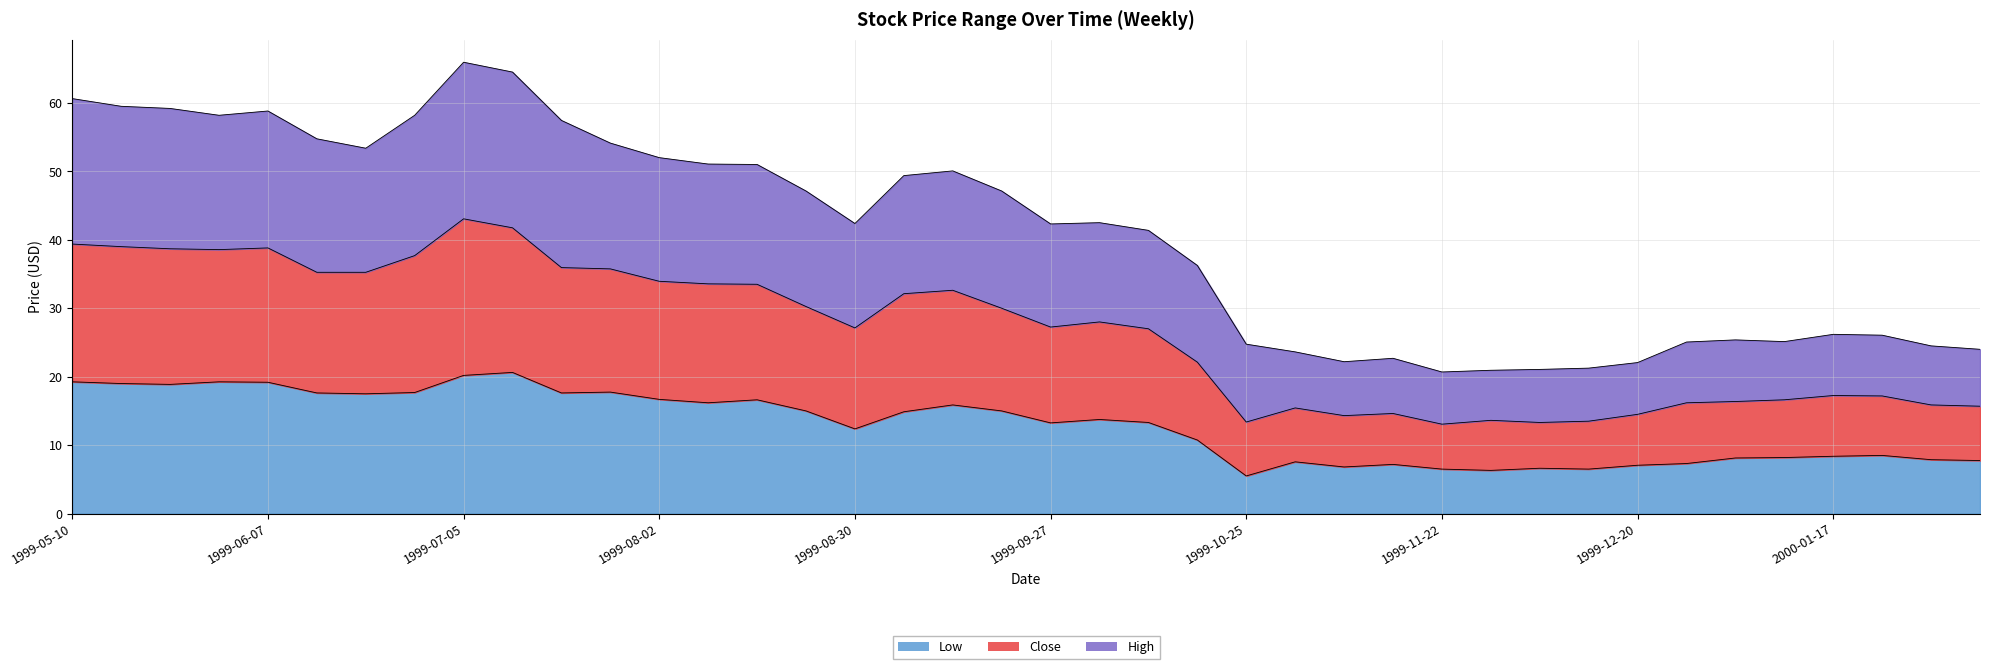

Reading left to right, what are all the values shown in this chart?

Low: 1999-05-10=19.2	1999-05-17=19.0	1999-05-24=18.9	1999-05-31=19.2	1999-06-07=19.2	1999-06-14=17.6	1999-06-21=17.5	1999-06-28=17.7	1999-07-05=20.2	1999-07-12=20.6	1999-07-19=17.6	1999-07-26=17.8	1999-08-02=16.7	1999-08-09=16.2	1999-08-16=16.6	1999-08-23=15.0	1999-08-30=12.4	1999-09-06=14.9	1999-09-13=15.9	1999-09-20=15.0	1999-09-27=13.2	1999-10-04=13.8	1999-10-11=13.3	1999-10-18=10.8	1999-10-25=5.5	1999-11-01=7.6	1999-11-08=6.8	1999-11-15=7.2	1999-11-22=6.5	1999-11-29=6.3	1999-12-06=6.6	1999-12-13=6.5	1999-12-20=7.1	1999-12-27=7.3	2000-01-03=8.1	2000-01-10=8.2	2000-01-17=8.4	2000-01-24=8.5	2000-01-31=7.9	2000-02-07=7.8
Close: 1999-05-10=39.4	1999-05-17=39.0	1999-05-24=38.7	1999-05-31=38.6	1999-06-07=38.8	1999-06-14=35.2	1999-06-21=35.2	1999-06-28=37.7	1999-07-05=43.1	1999-07-12=41.8	1999-07-19=35.9	1999-07-26=35.8	1999-08-02=33.9	1999-08-09=33.6	1999-08-16=33.5	1999-08-23=30.2	1999-08-30=27.1	1999-09-06=32.1	1999-09-13=32.6	1999-09-20=30.0	1999-09-27=27.2	1999-10-04=28.0	1999-10-11=27.0	1999-10-18=22.1	1999-10-25=13.4	1999-11-01=15.4	1999-11-08=14.3	1999-11-15=14.6	1999-11-22=13.1	1999-11-29=13.6	1999-12-06=13.3	1999-12-13=13.5	1999-12-20=14.5	1999-12-27=16.2	2000-01-03=16.4	2000-01-10=16.6	2000-01-17=17.2	2000-01-24=17.2	2000-01-31=15.9	2000-02-07=15.7
High: 1999-05-10=60.6	1999-05-17=59.5	1999-05-24=59.2	1999-05-31=58.2	1999-06-07=58.8	1999-06-14=54.8	1999-06-21=53.4	1999-06-28=58.2	1999-07-05=65.9	1999-07-12=64.5	1999-07-19=57.4	1999-07-26=54.1	1999-08-02=52.0	1999-08-09=51.1	1999-08-16=51.0	1999-08-23=47.1	1999-08-30=42.4	1999-09-06=49.4	1999-09-13=50.1	1999-09-20=47.1	1999-09-27=42.3	1999-10-04=42.5	1999-10-11=41.4	1999-10-18=36.2	1999-10-25=24.8	1999-11-01=23.6	1999-11-08=22.2	1999-11-15=22.7	1999-11-22=20.7	1999-11-29=20.9	1999-12-06=21.1	1999-12-13=21.2	1999-12-20=22.1	1999-12-27=25.1	2000-01-03=25.4	2000-01-10=25.1	2000-01-17=26.2	2000-01-24=26.1	2000-01-31=24.5	2000-02-07=24.0